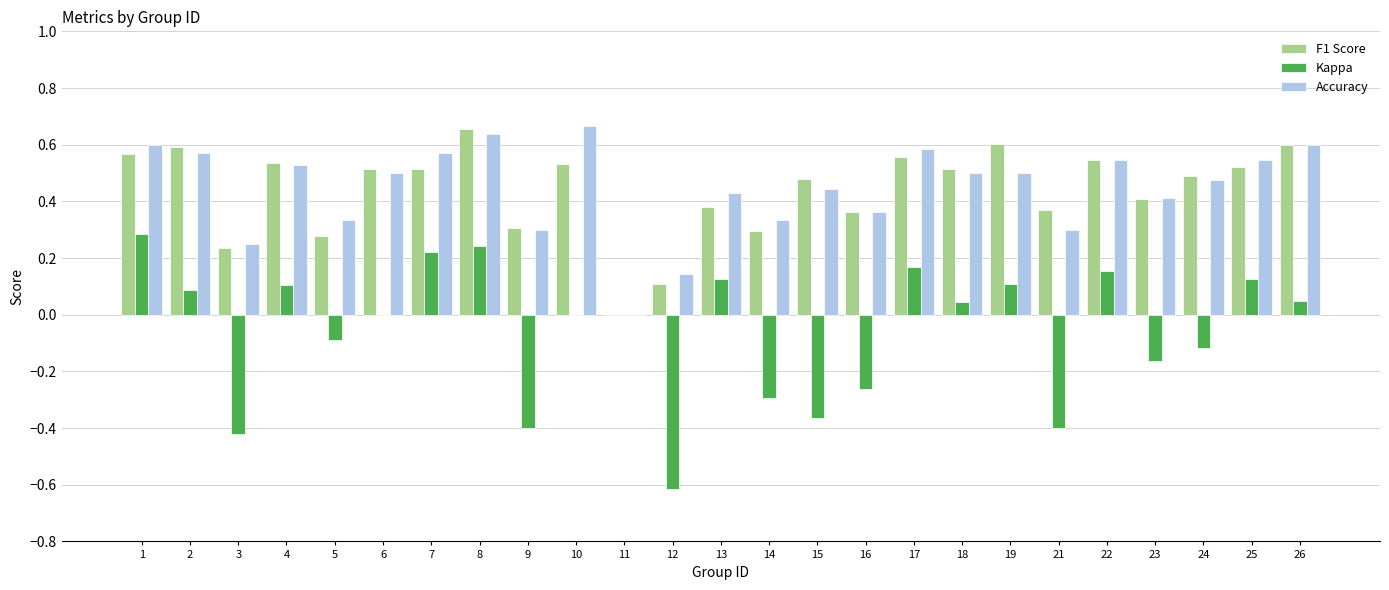

What is the total value across all series at 7?

1.3